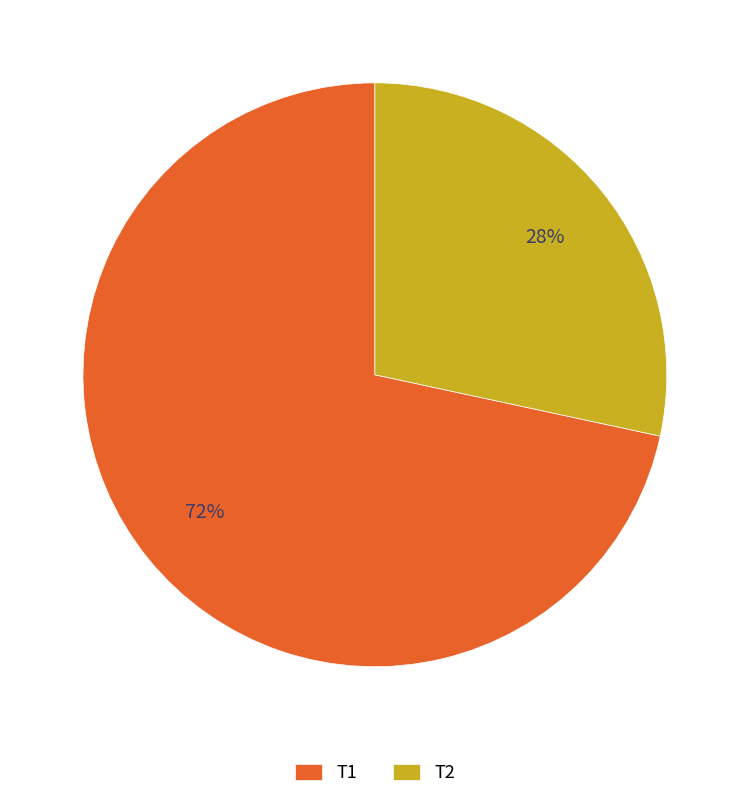

Is it true that Т2 is 28% of the pie?

True